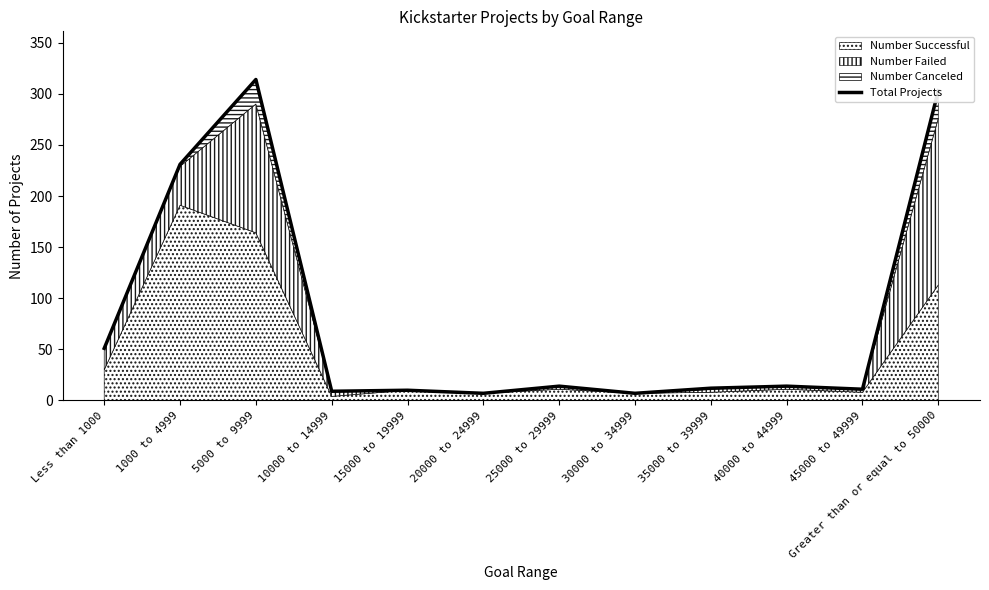

Between 1000 to 4999 and Less than 1000, which is larger?

1000 to 4999